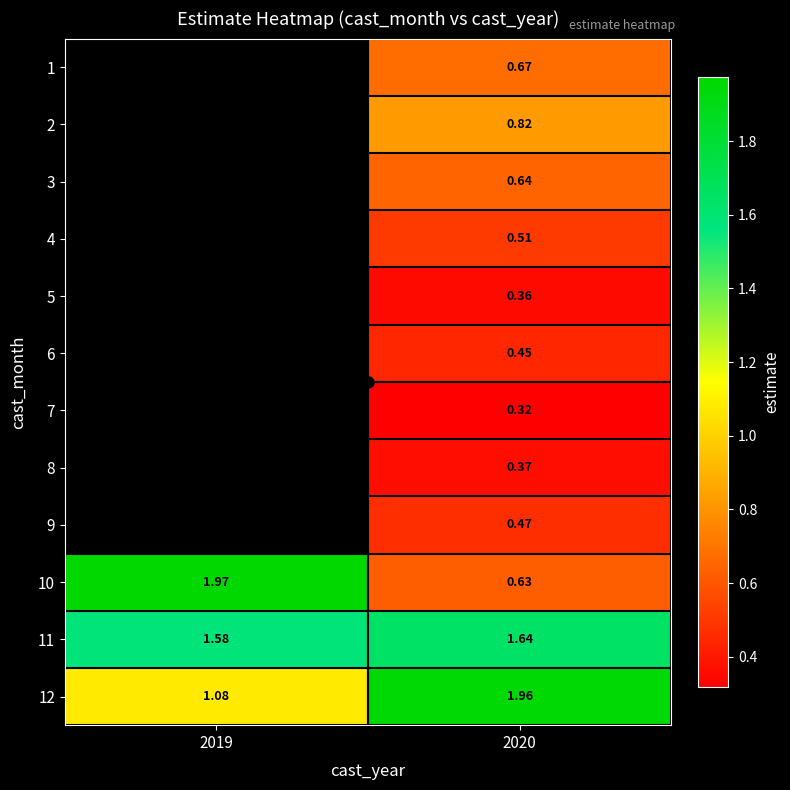

At which label does 3 first exceed 0?

2020